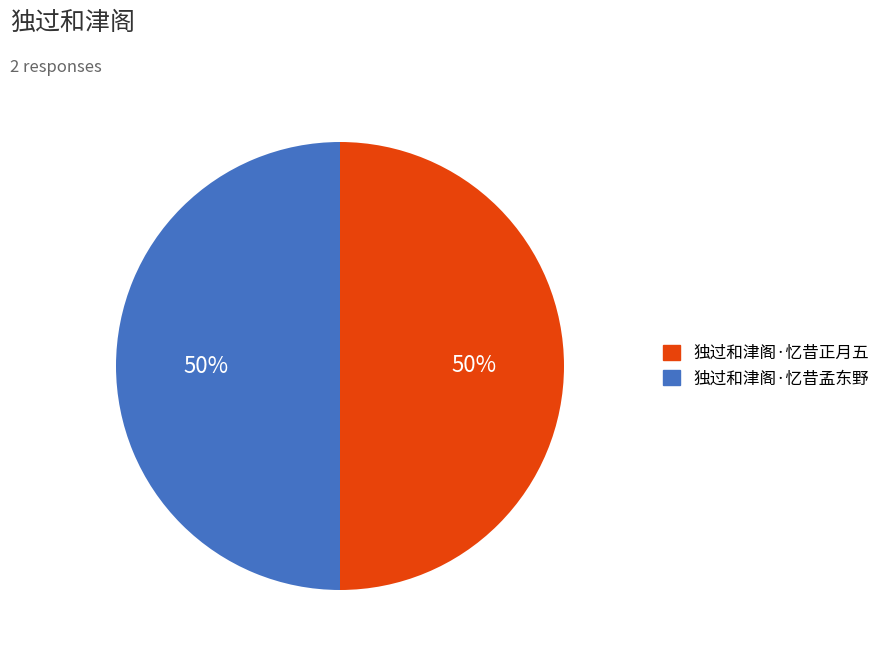

To the nearest percent, what is the average slice percentage?

50%